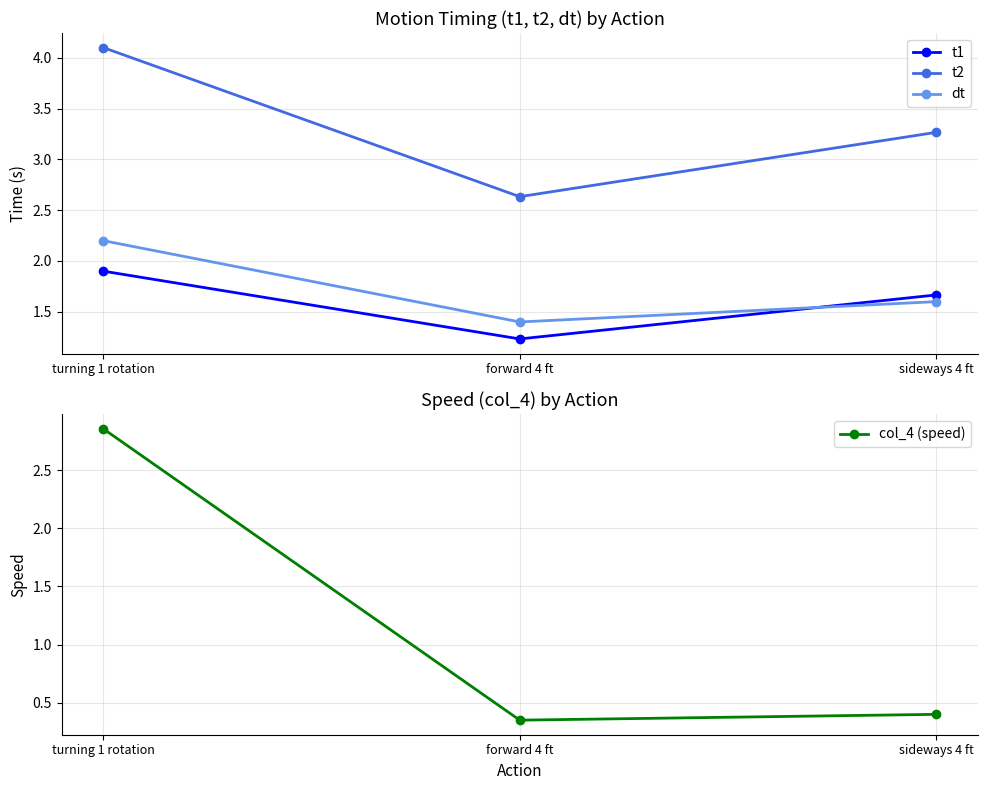

At which label does t1 reach its minimum?

forward 4 ft